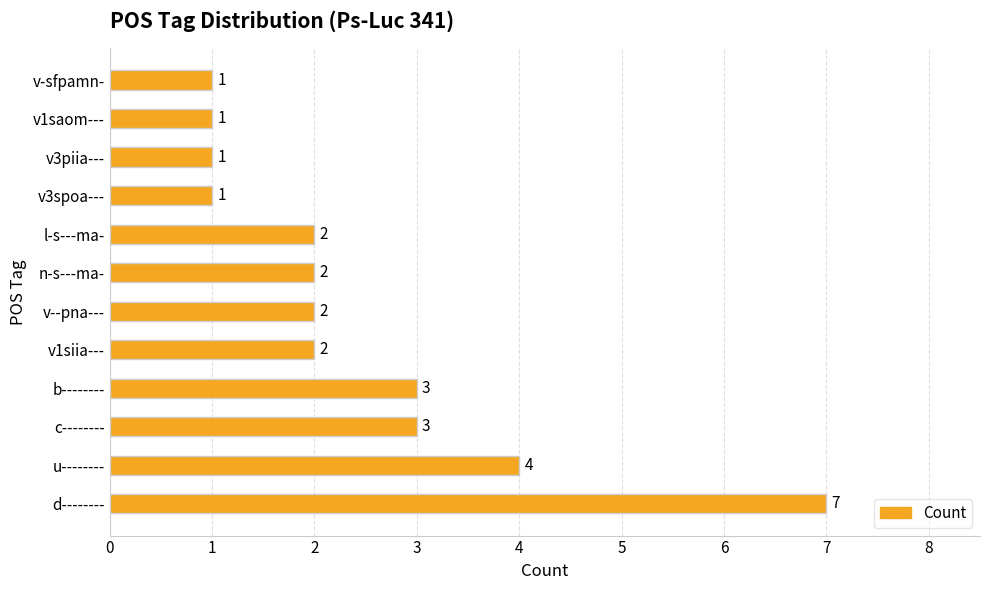

Count the number of categories in the chart.

12